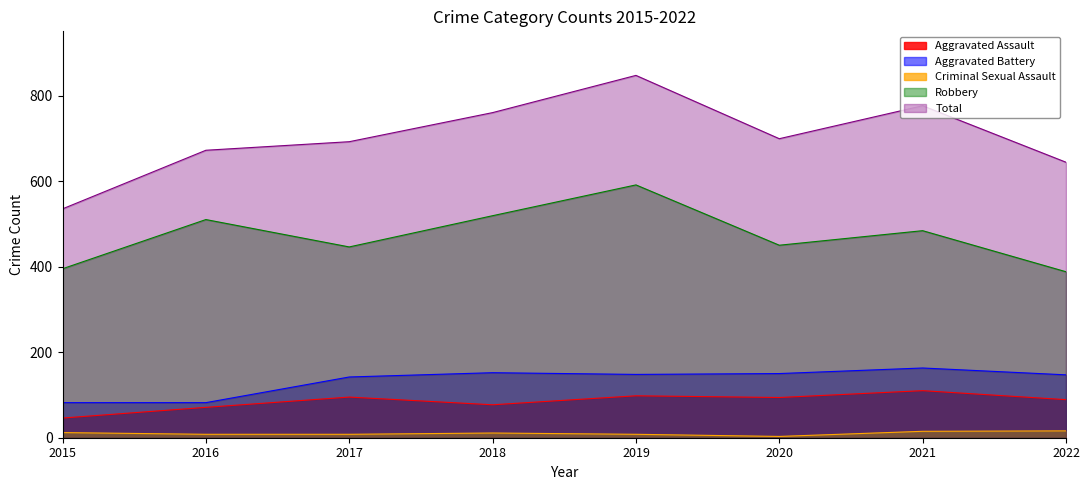

Rank the series by their maximum value, from lowest to highest.

Criminal Sexual Assault, Aggravated Assault, Aggravated Battery, Robbery, Total